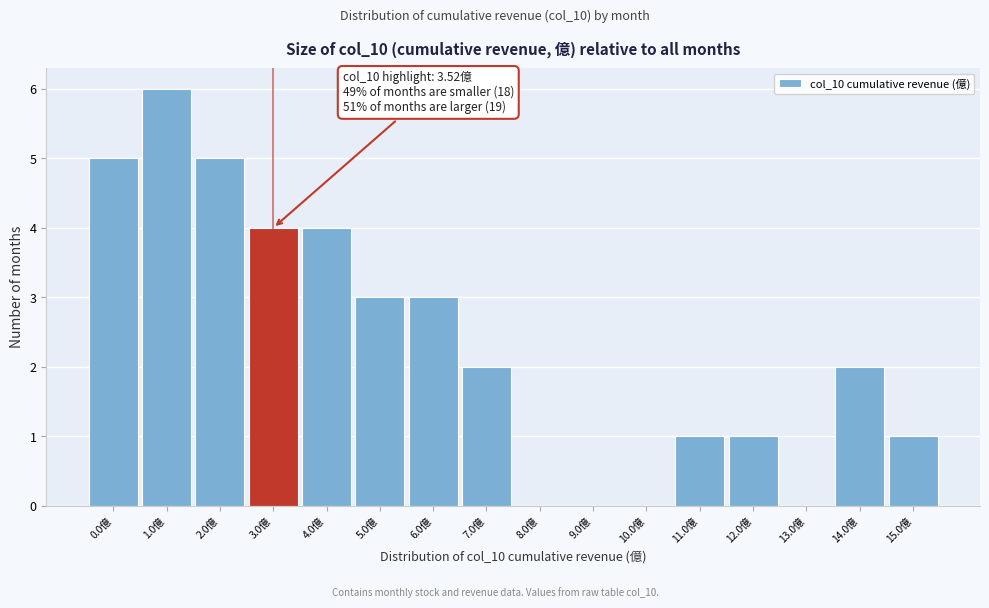

Reading right to left, what are all the values shown in this chart?

15.0億=1	14.0億=2	13.0億=0	12.0億=1	11.0億=1	10.0億=0	9.0億=0	8.0億=0	7.0億=2	6.0億=3	5.0億=3	4.0億=4	3.0億=4	2.0億=5	1.0億=6	0.0億=5